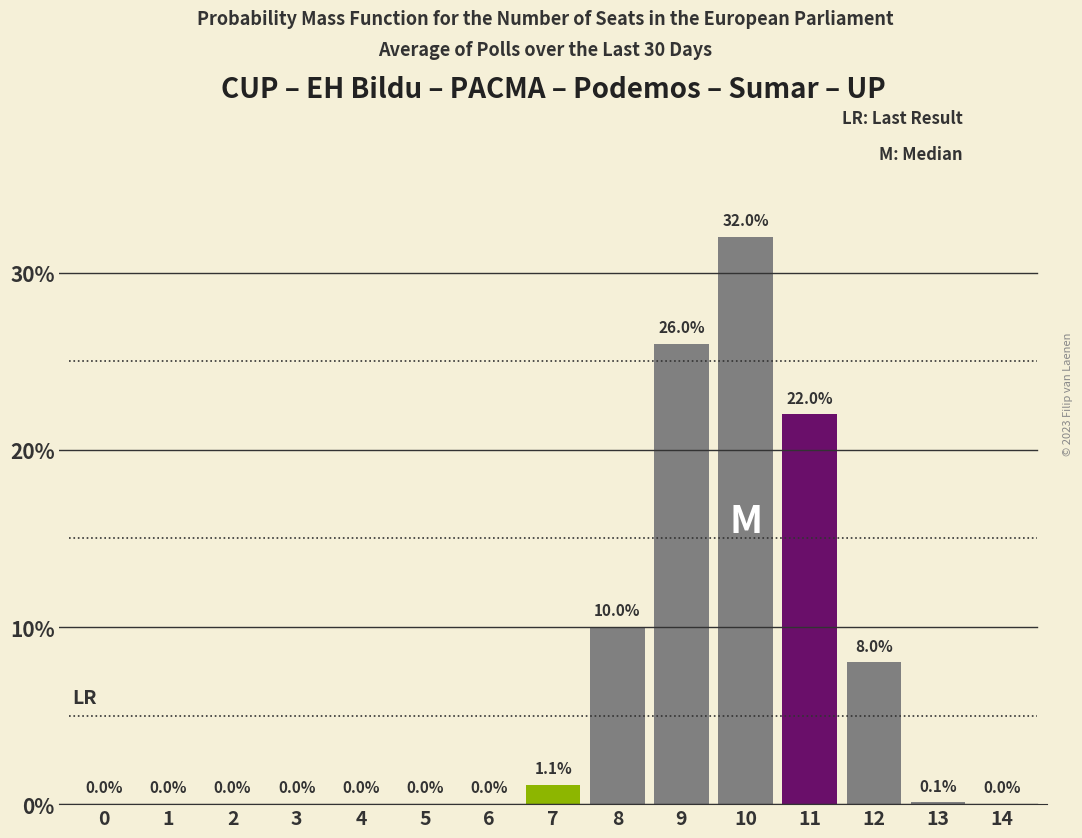

Reading right to left, what are all the values shown in this chart?

14=0.0	13=0.1	12=8.0	11=22.0	10=32.0	9=26.0	8=10.0	7=1.1	6=0.0	5=0.0	4=0.0	3=0.0	2=0.0	1=0.0	0=0.0